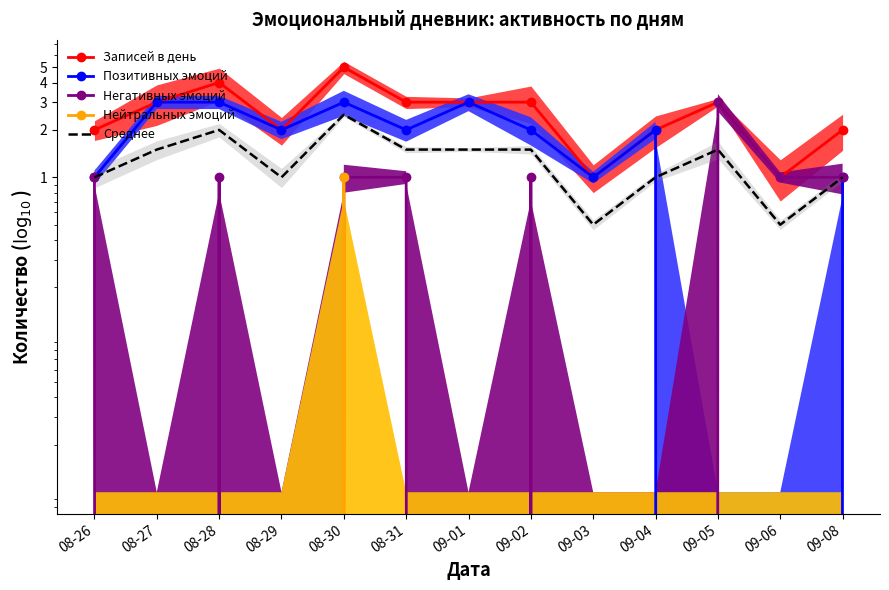

Which series changed the most between 08-27 and 09-06?

Позитивных эмоций